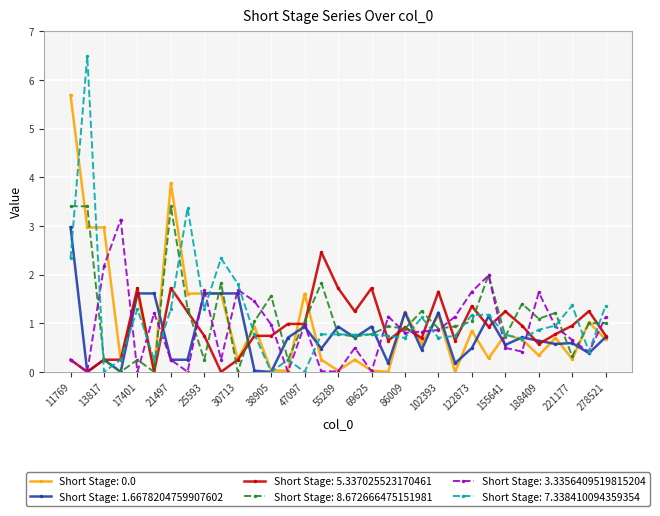

Which series has the widest spread of values?

Short Stage: 7.338410094359354